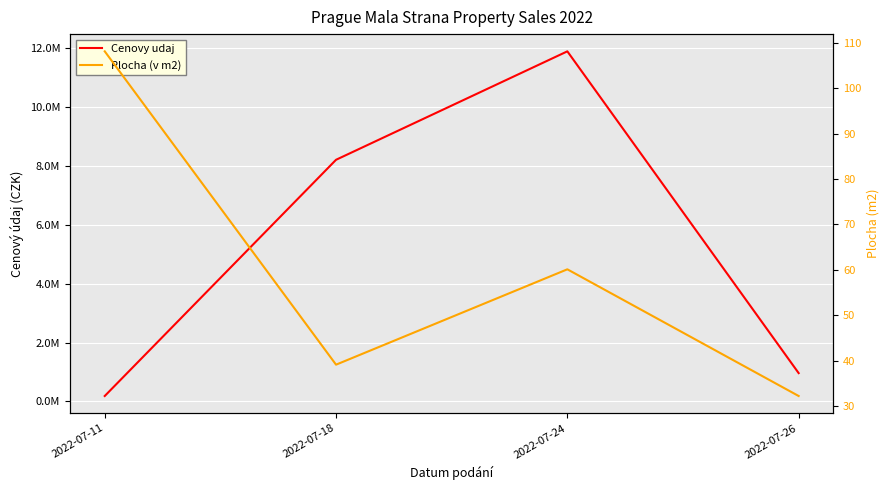

The Cenovy udaj series shows 8211000.0 at 2022-07-18. True or false?

True